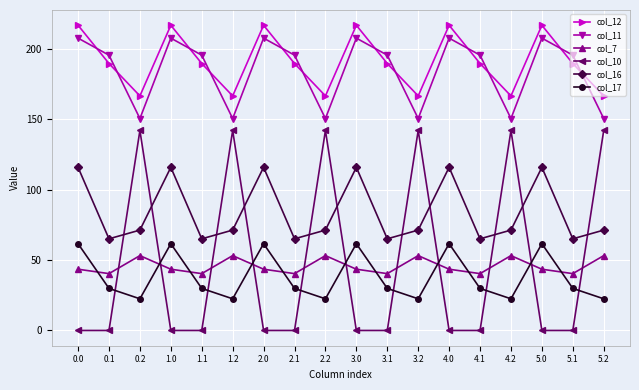

At how many categories does at least one series exceed 161?

18